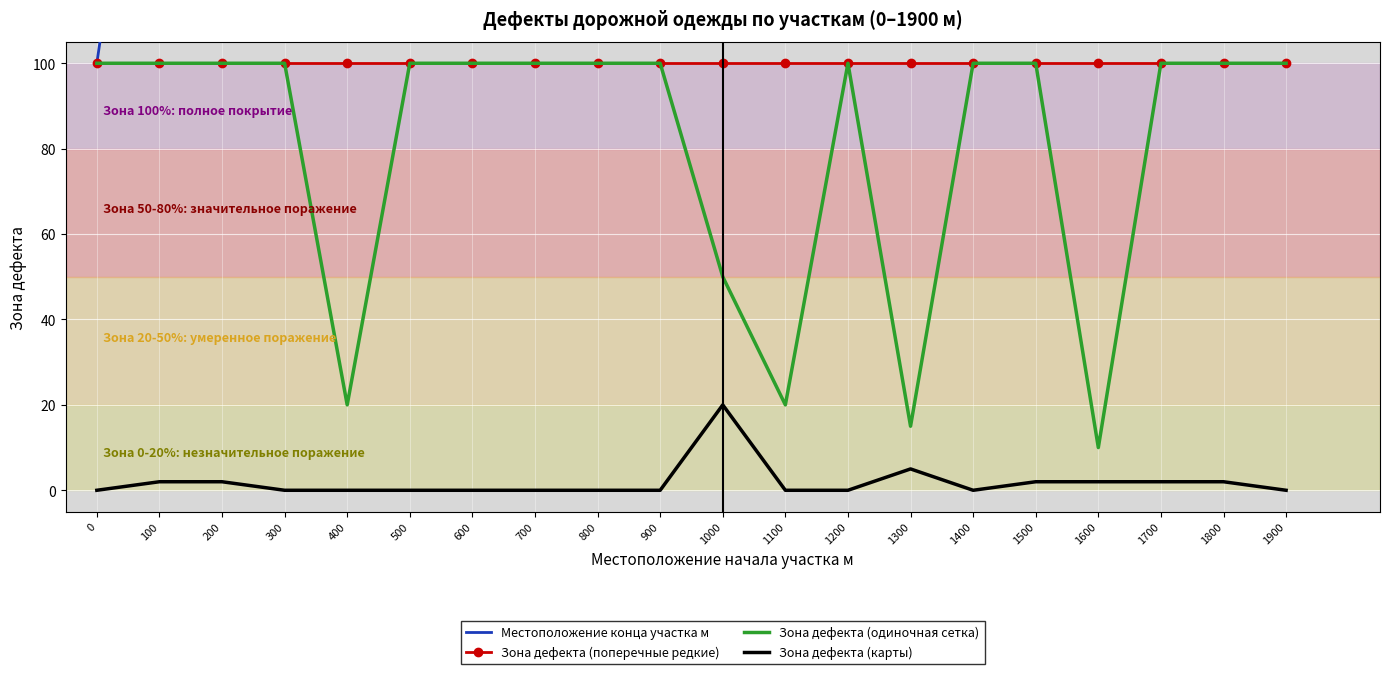

True or false: Зона дефекта (карты) and Местоположение конца участка м intersect in this chart.

False